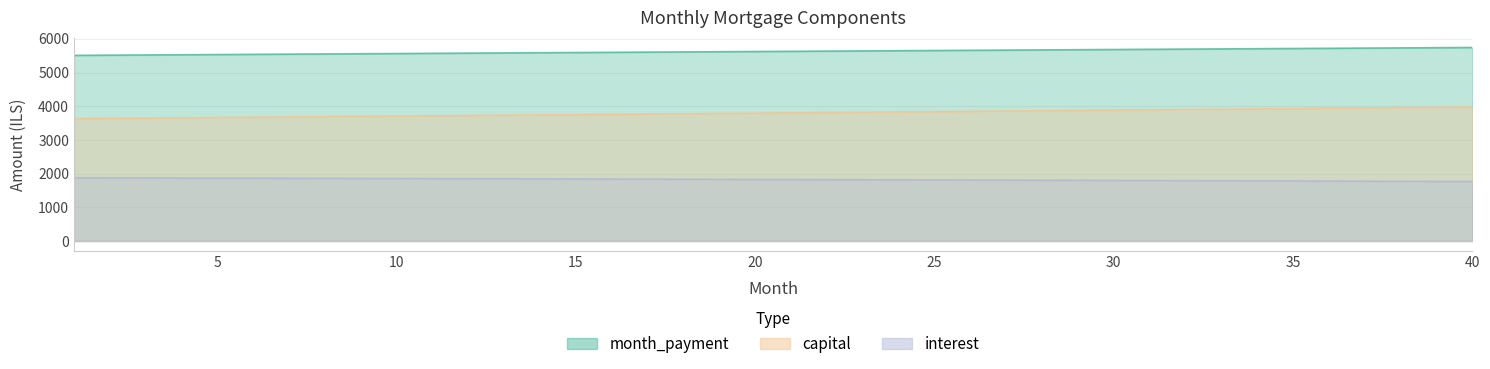

At which category is the sum across all series the highest?

40